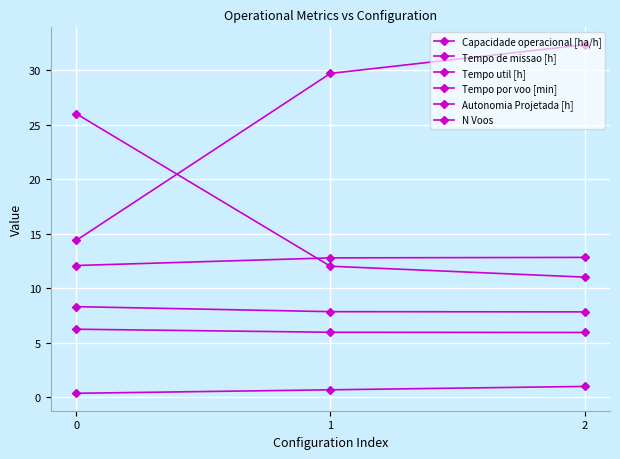

Between 1 and 2, which series saw the biggest shift?

Tempo por voo [min]